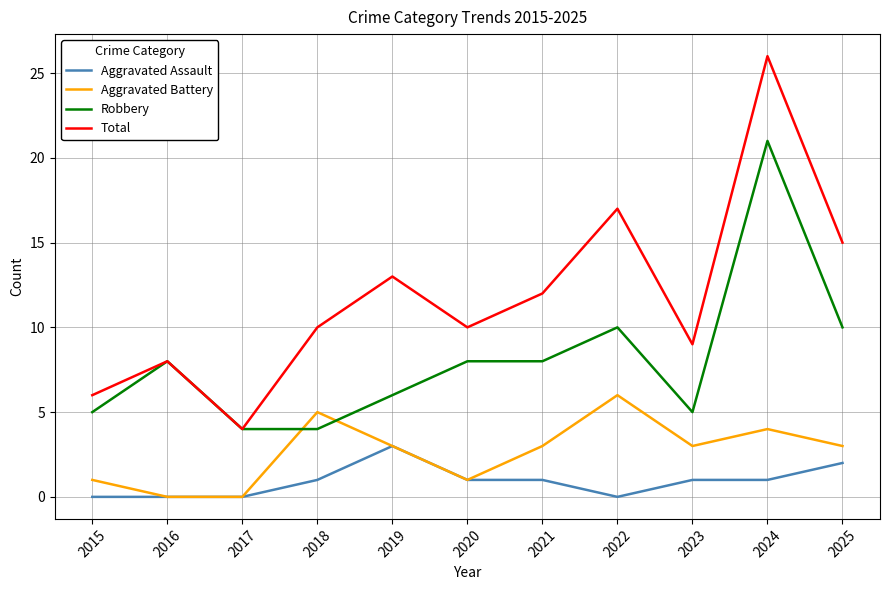

True or false: Total and Aggravated Battery intersect in this chart.

False